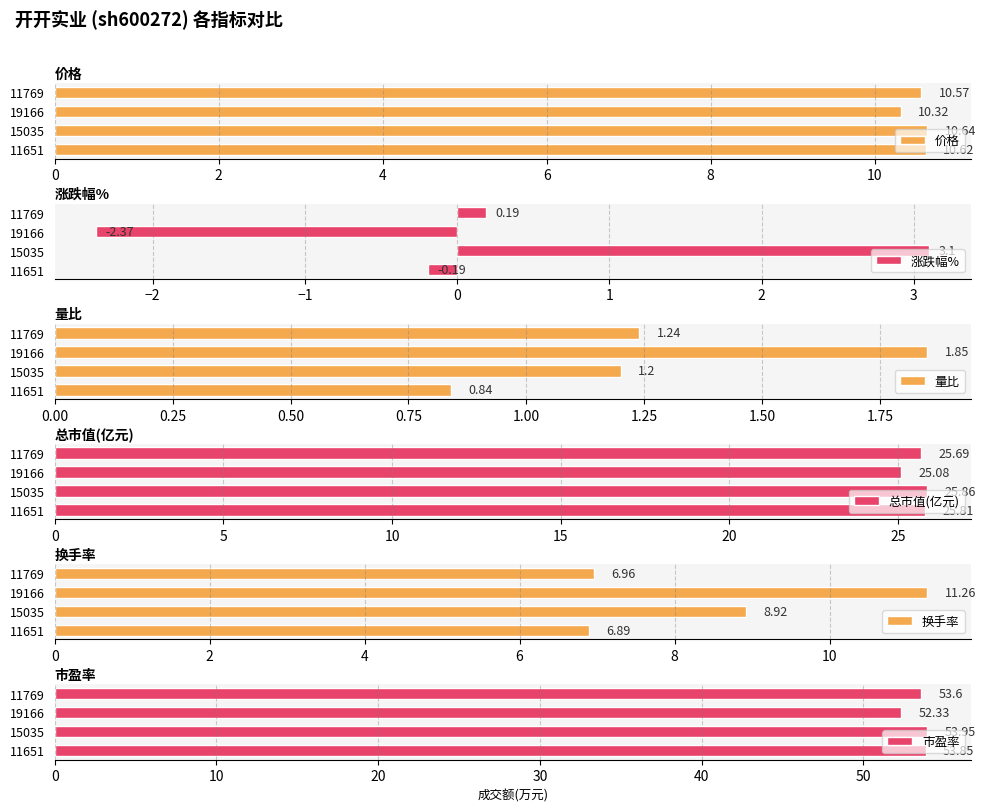

At which label is 换手率 closest to 9?

15035